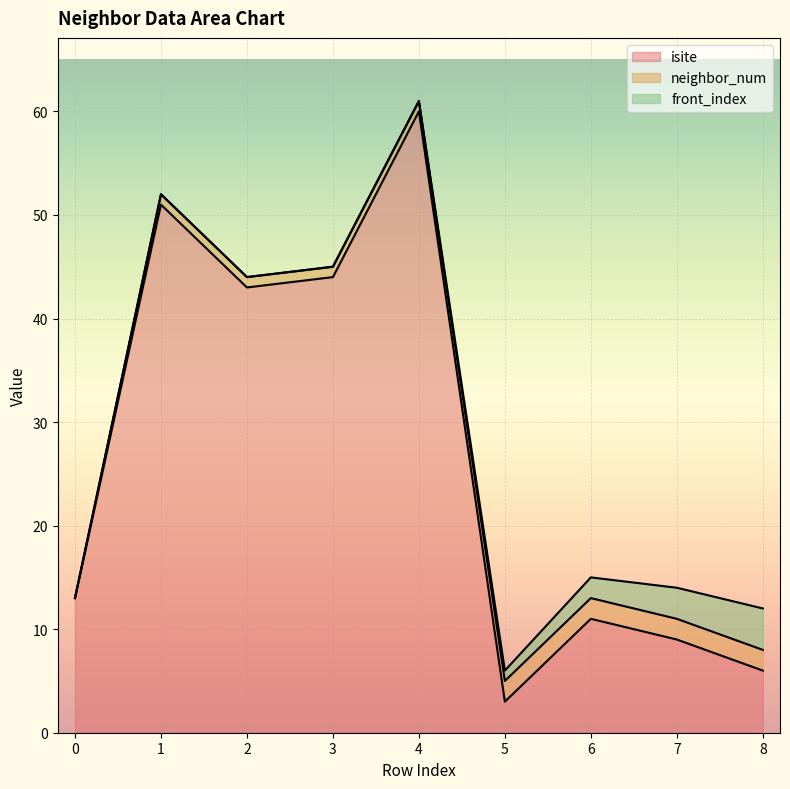

What is the sum of all neighbor_num values?

12